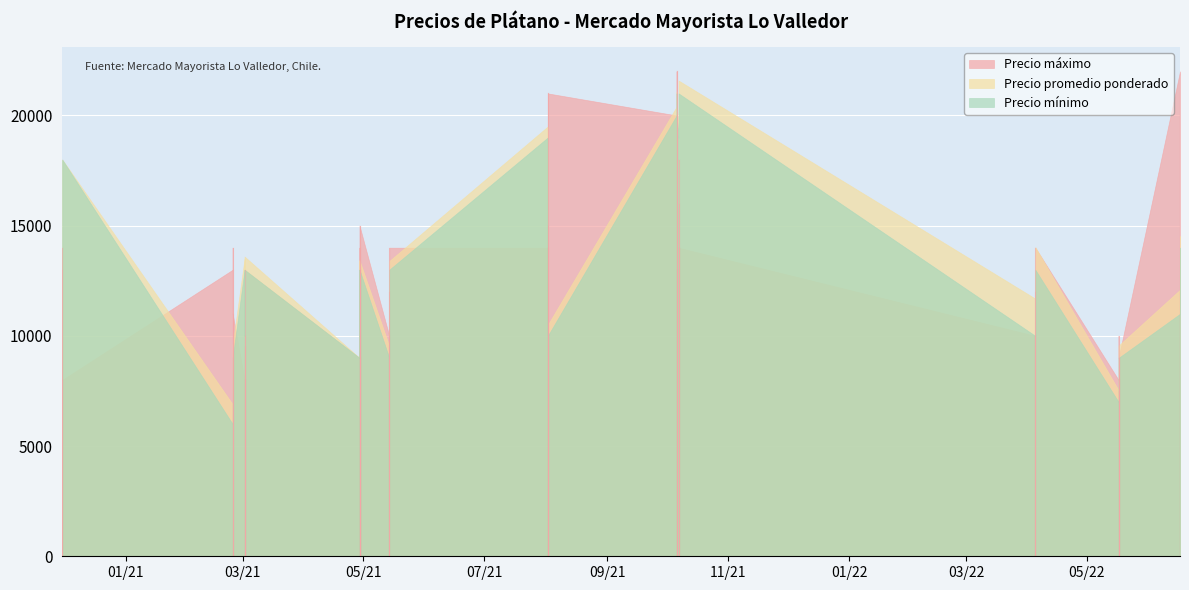

What is the sum of the Precio máximo values at 2021-04-29 and 2022-05-17?

18000